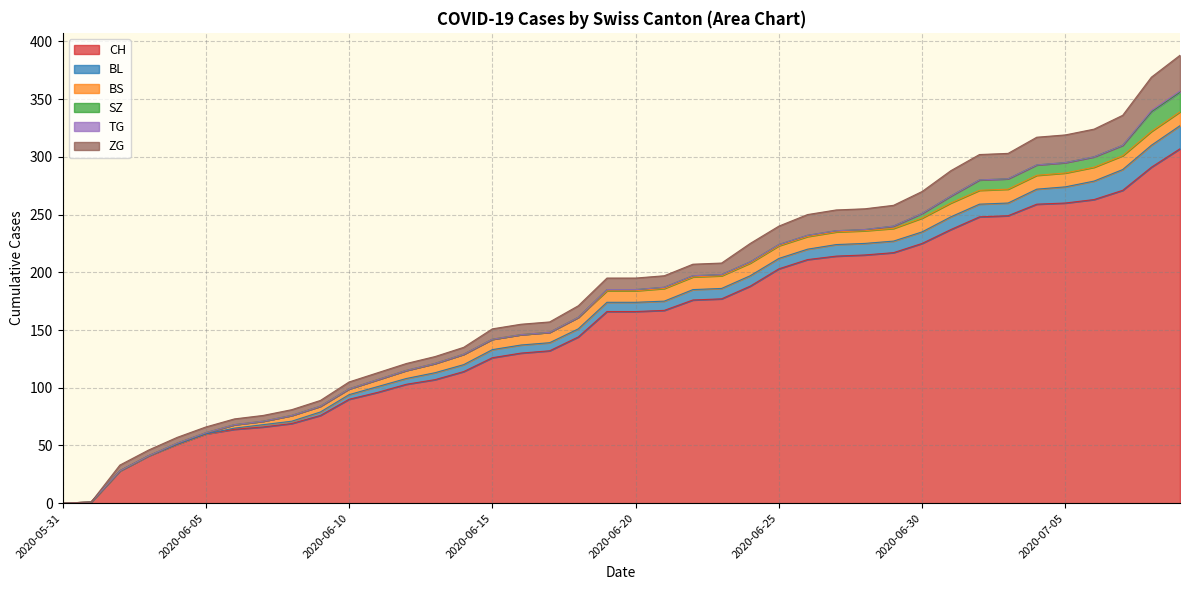

Which series has the widest spread of values?

CH